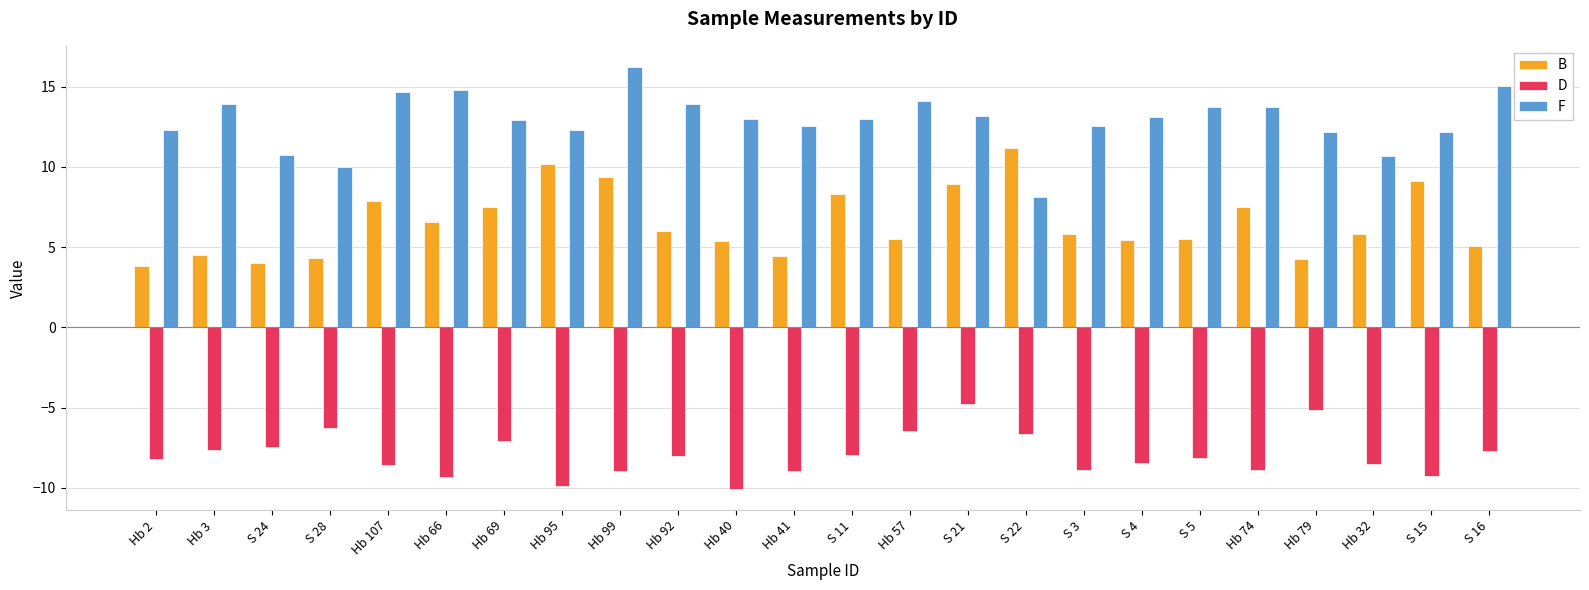

How many groups of bars are there?

24